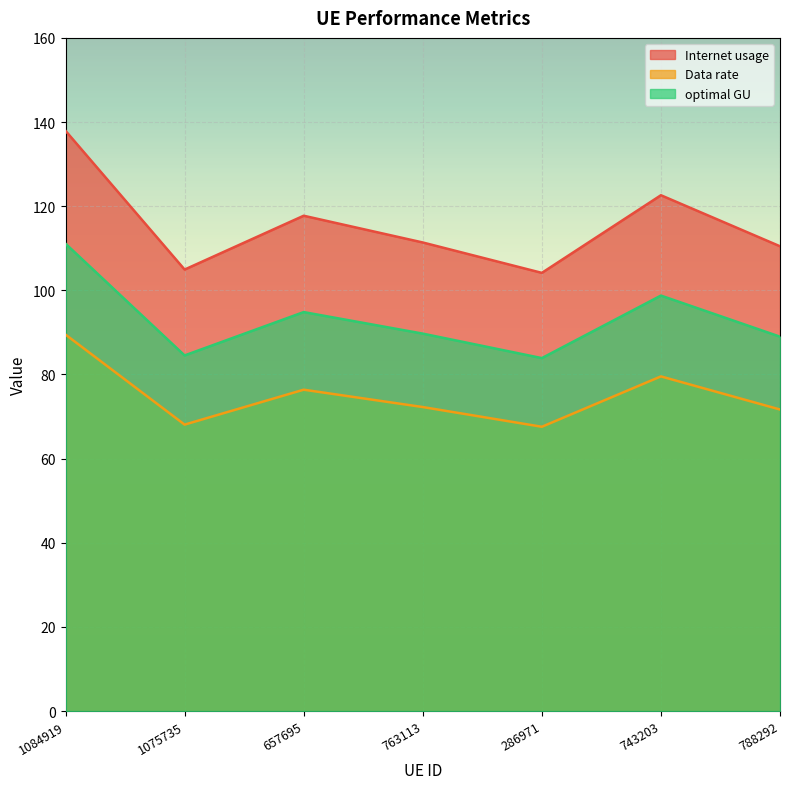

At which label does Data rate reach its peak?

1084919